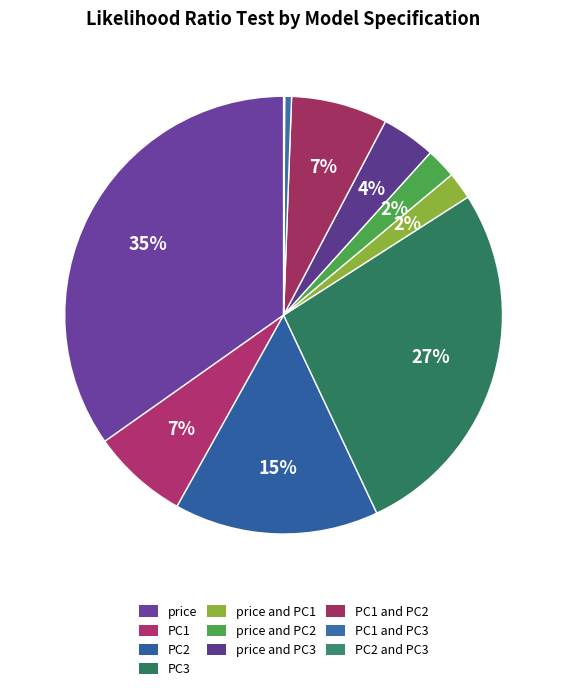

How many slices are in this pie chart?

10